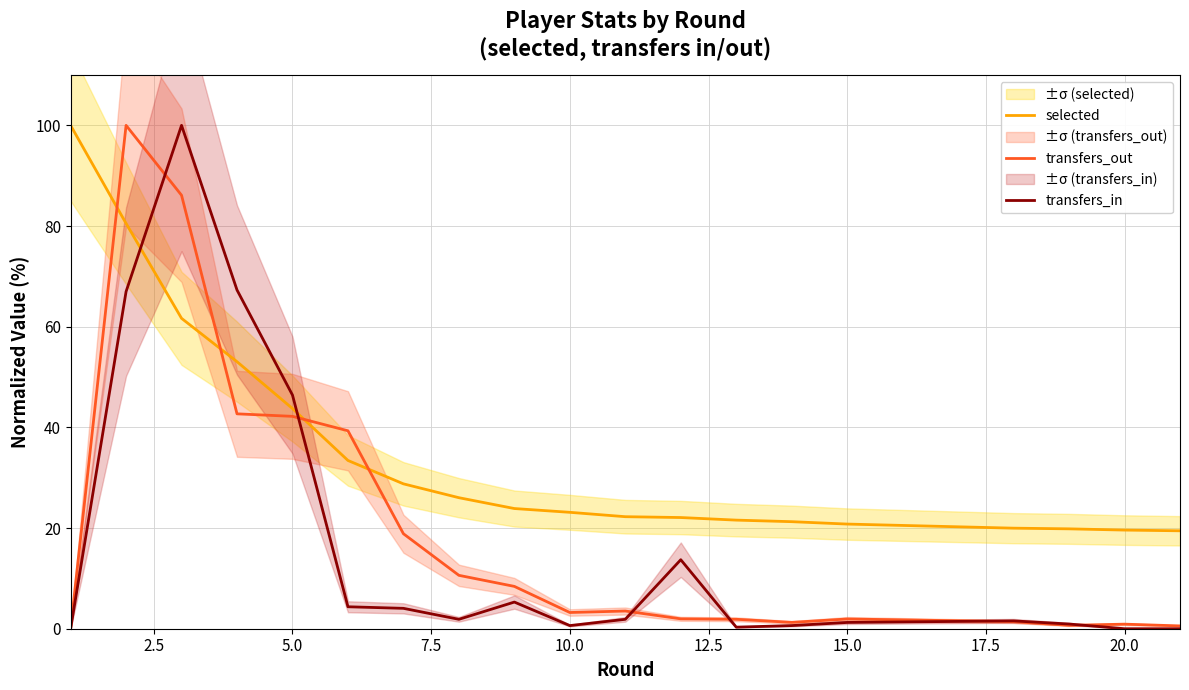

What is the value of the selected point at the 14th from the left?

21.3